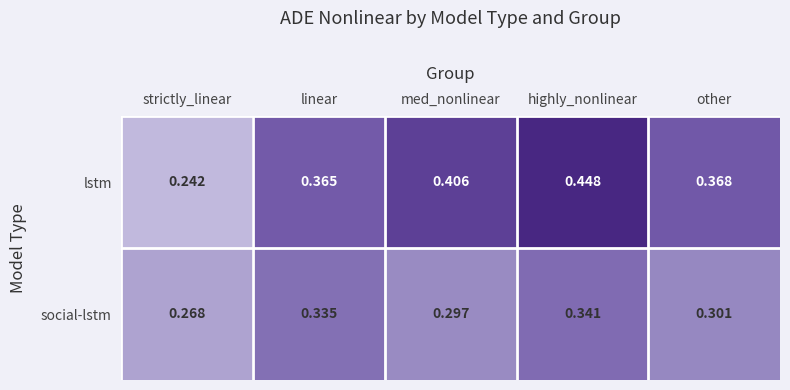

At which category is the sum across all series the highest?

highly_nonlinear